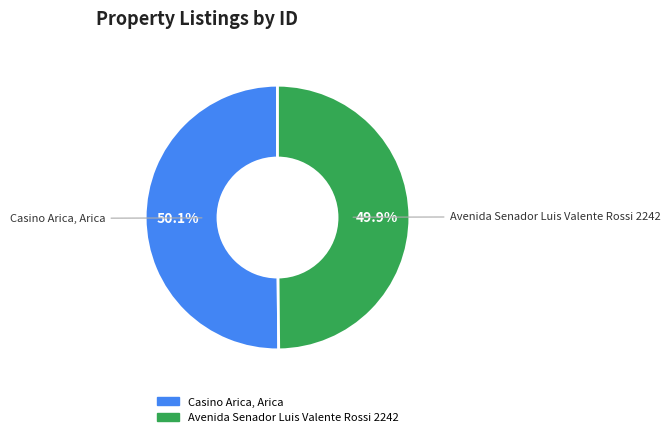

Combined, what portion of the pie is Casino Arica, Arica and Avenida Senador Luis Valente Rossi 2242?

100.0%